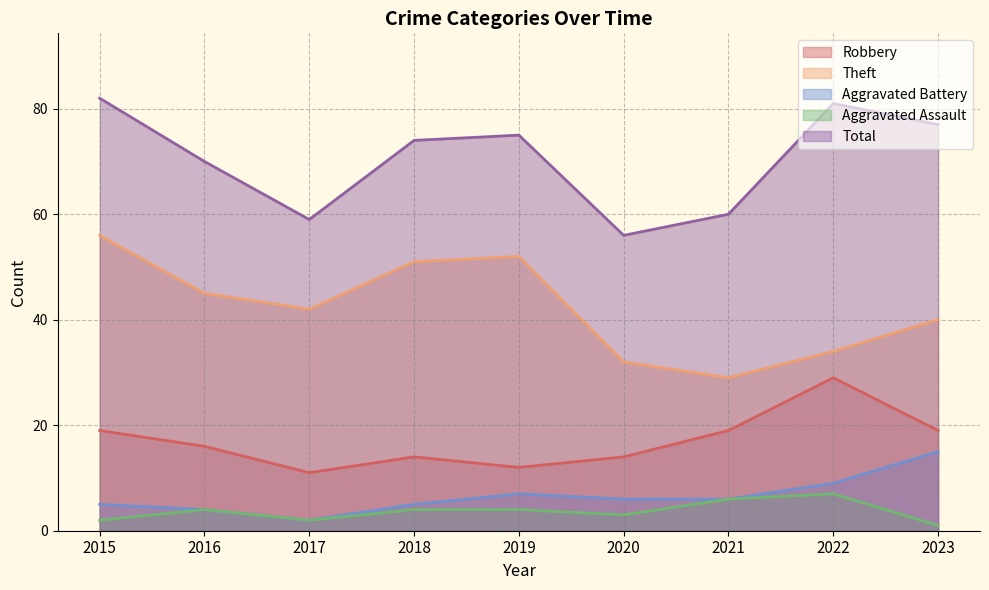

Between 2018 and 2019, which series saw the biggest shift?

Robbery